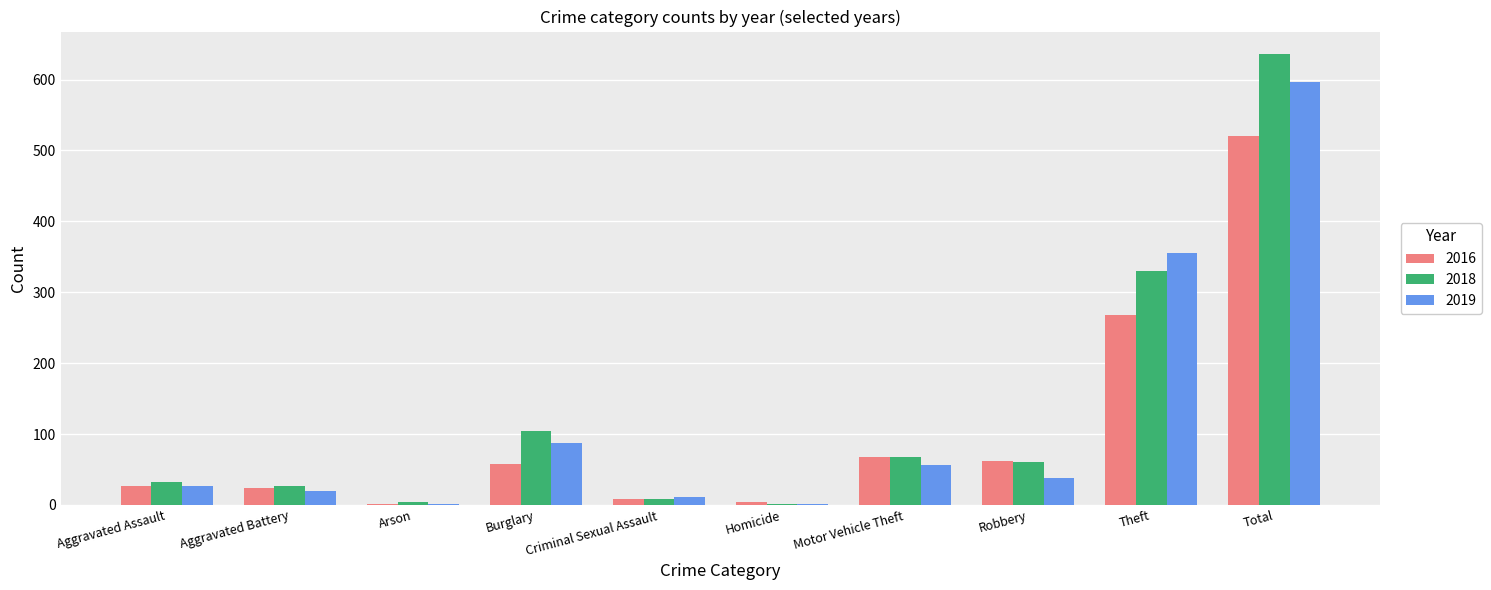

At which label is 2018 closest to 318?

Theft